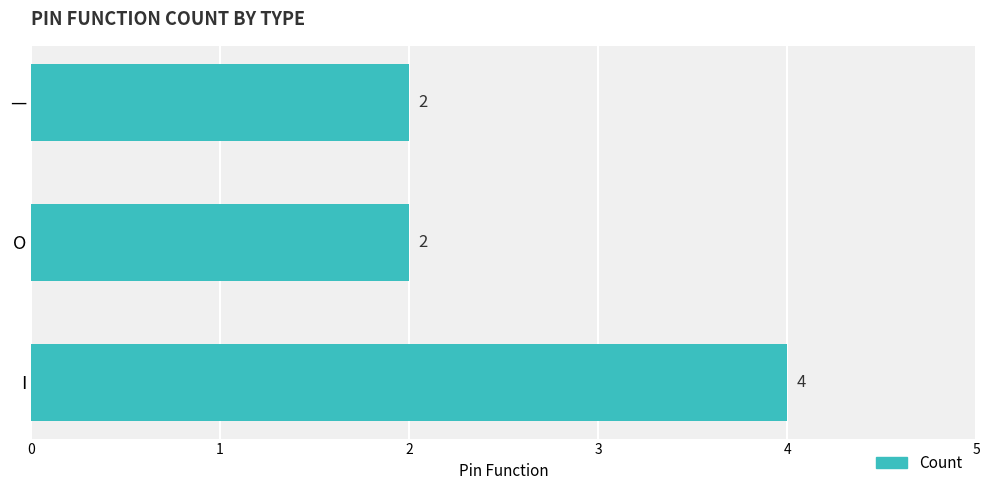

Is it true that the value at O is 1?

False